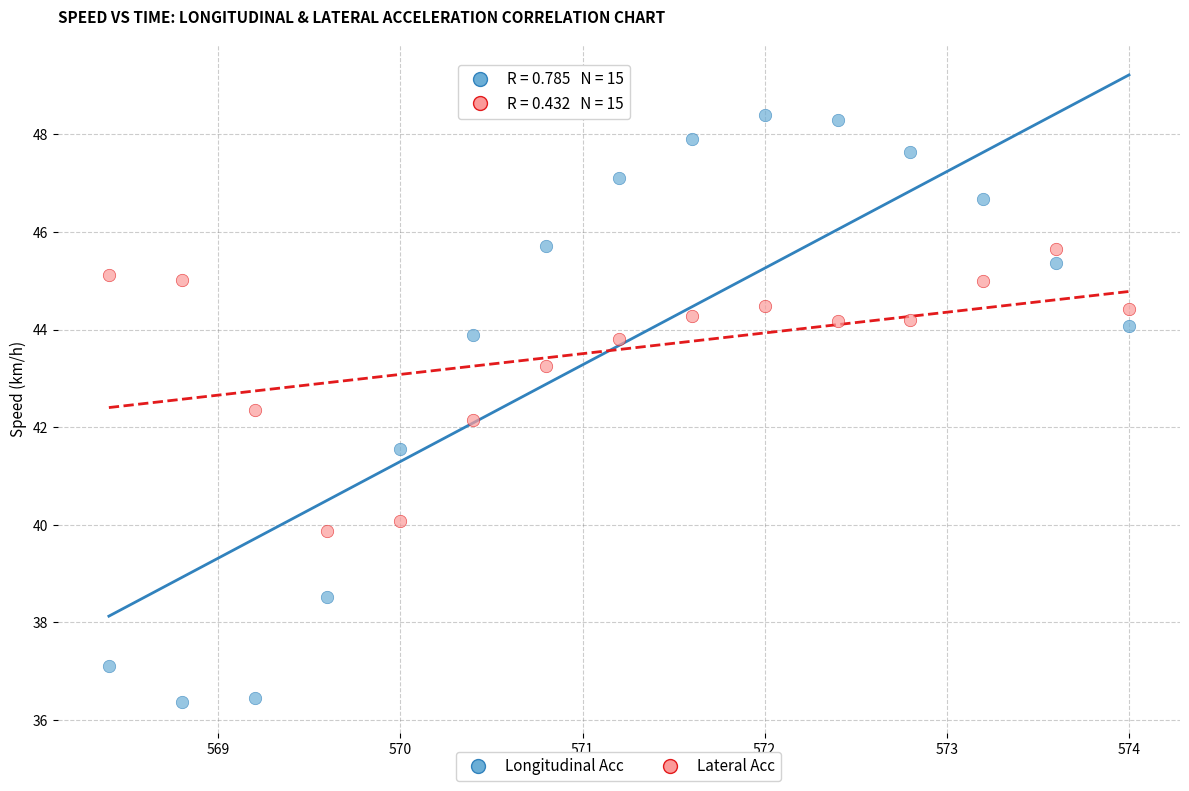

What are all the series names shown in the legend?

Longitudinal Acc, Lateral Acc